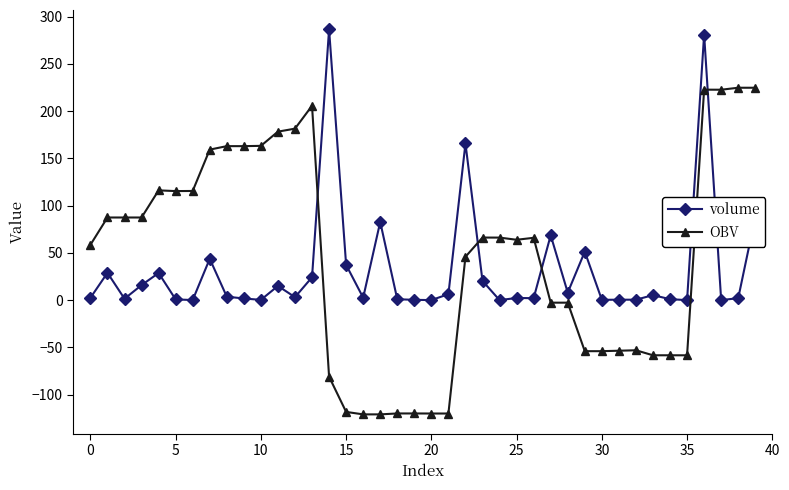

What is the maximum value for OBV?

224.7